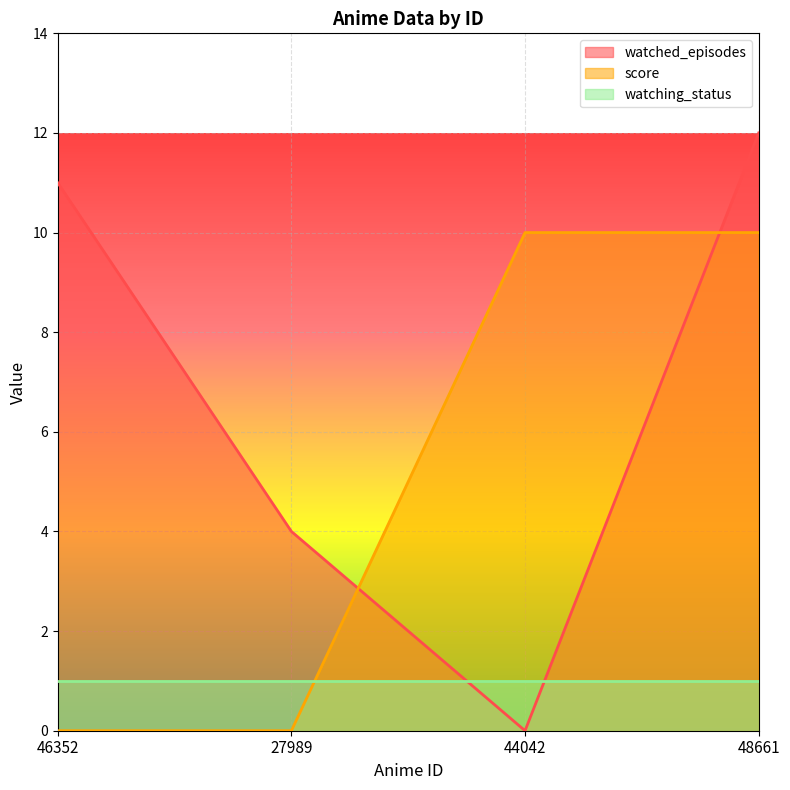

What is the difference between the maximum and second lowest values in the watched_episodes series?

8